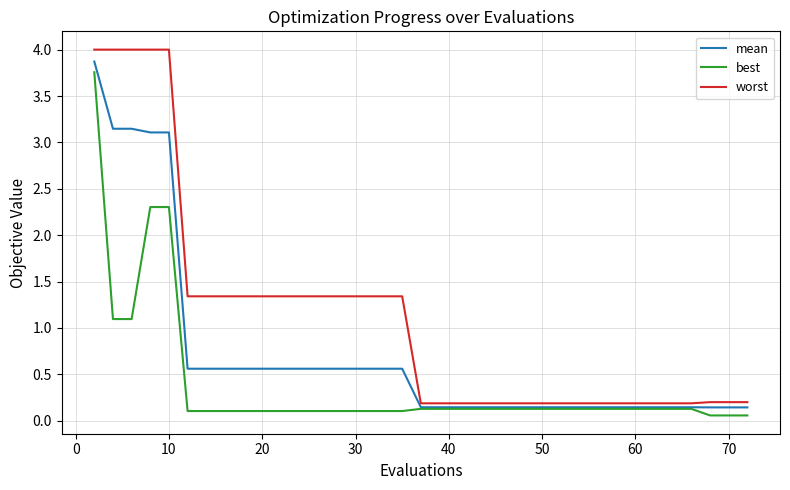

Which series has the largest range (max minus min)?

worst